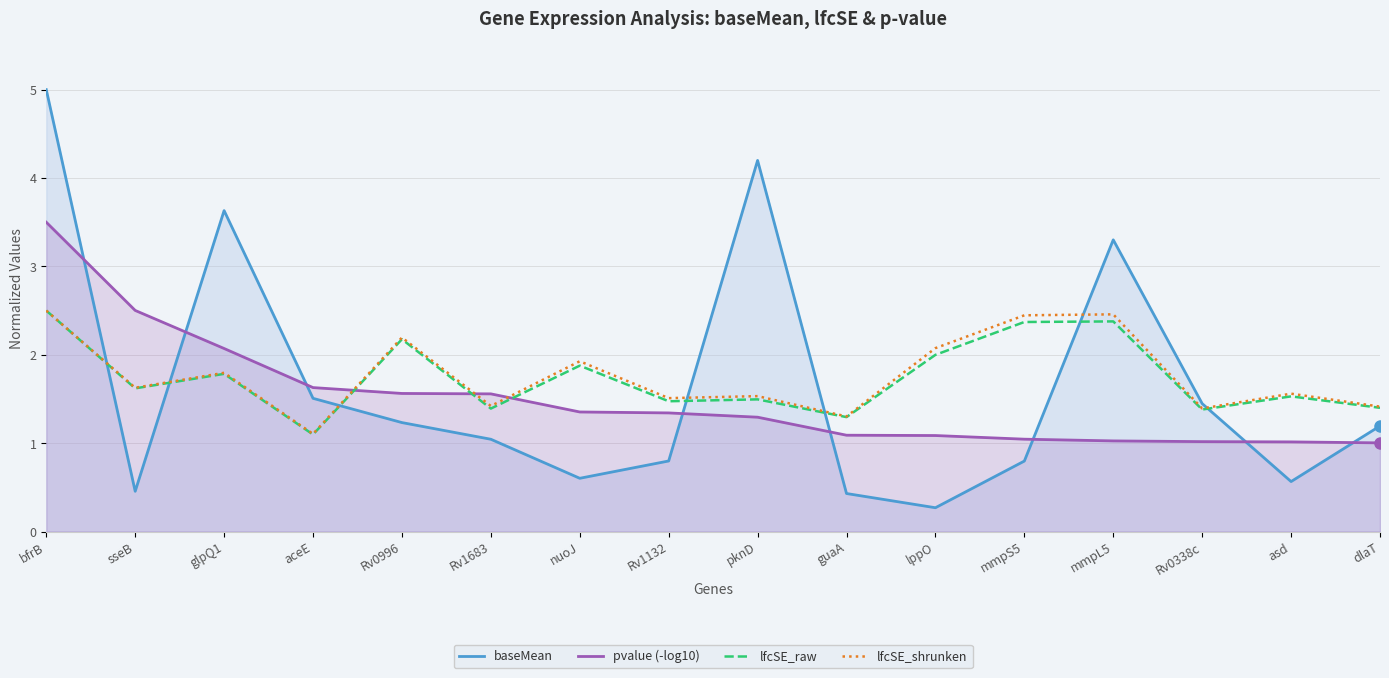

Which label corresponds to the largest value in the chart?

bfrB